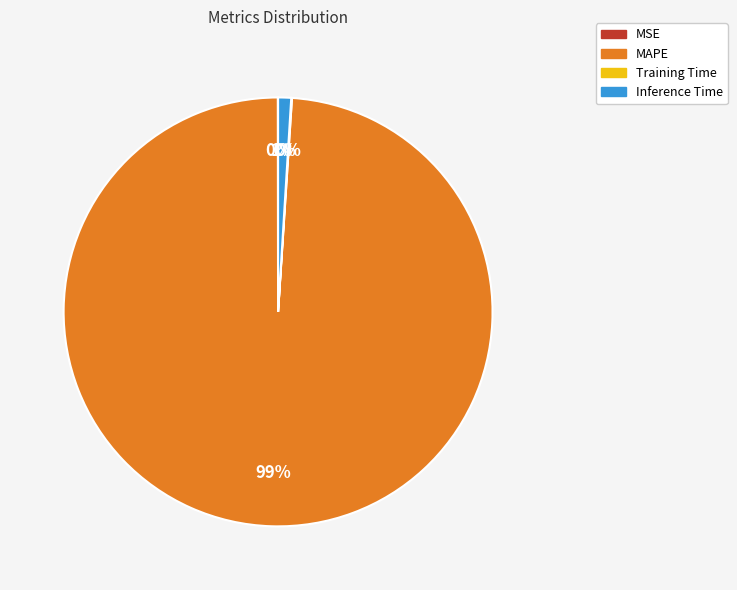

What is the largest slice in the pie chart?

MAPE